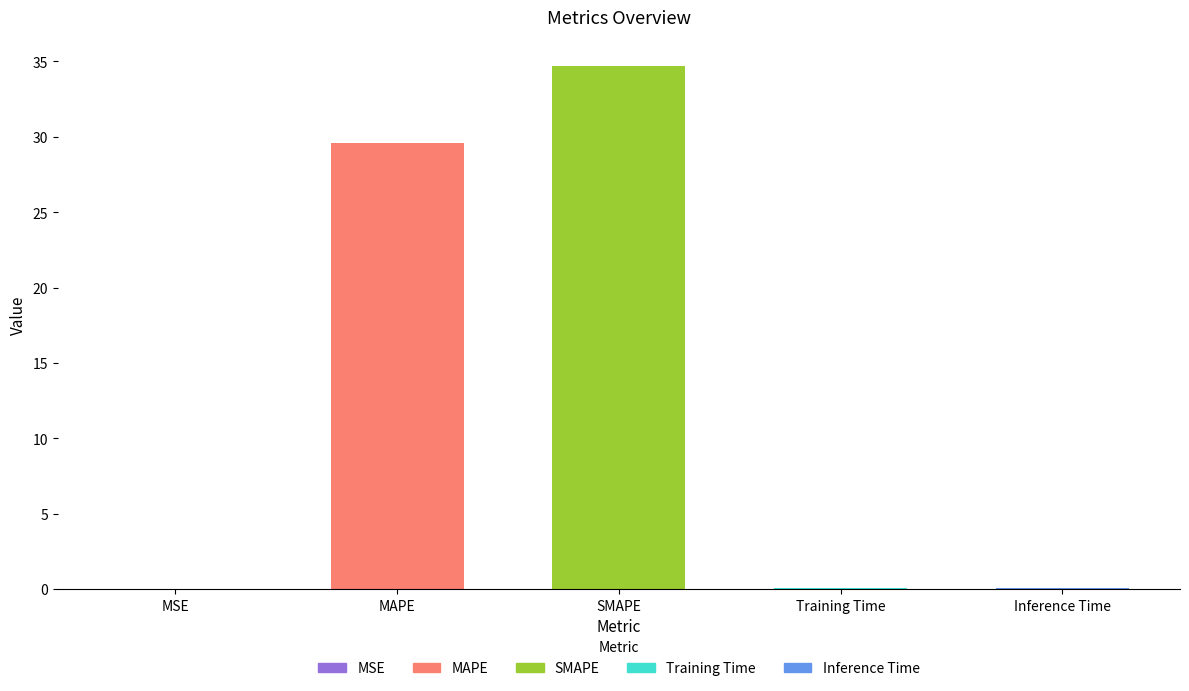

How many categories are shown in the chart?

5